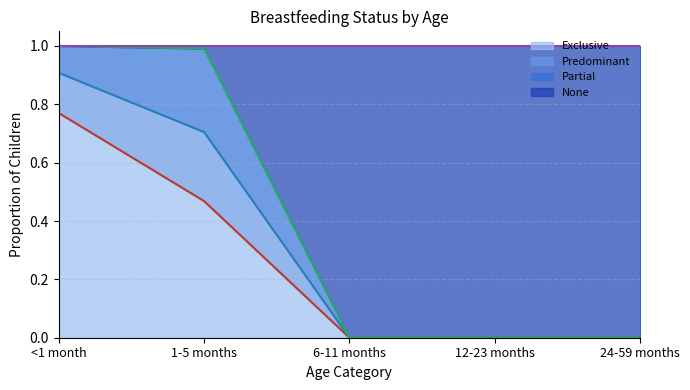

How many lines are shown in the chart?

4